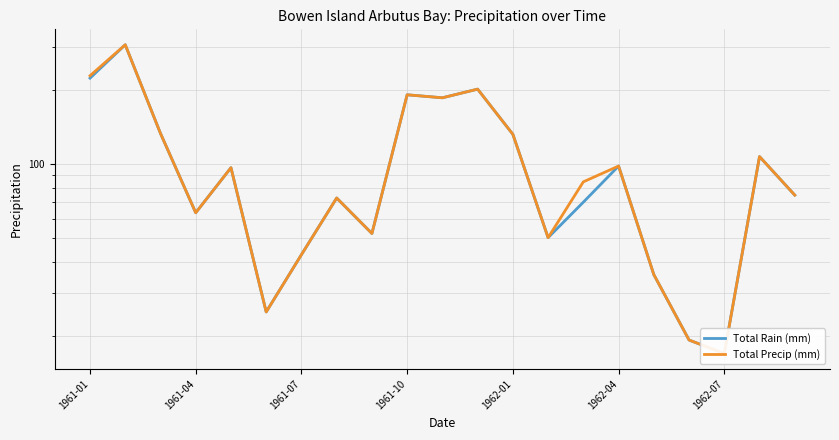

True or false: Total Rain (mm) and Total Precip (mm) intersect in this chart.

False